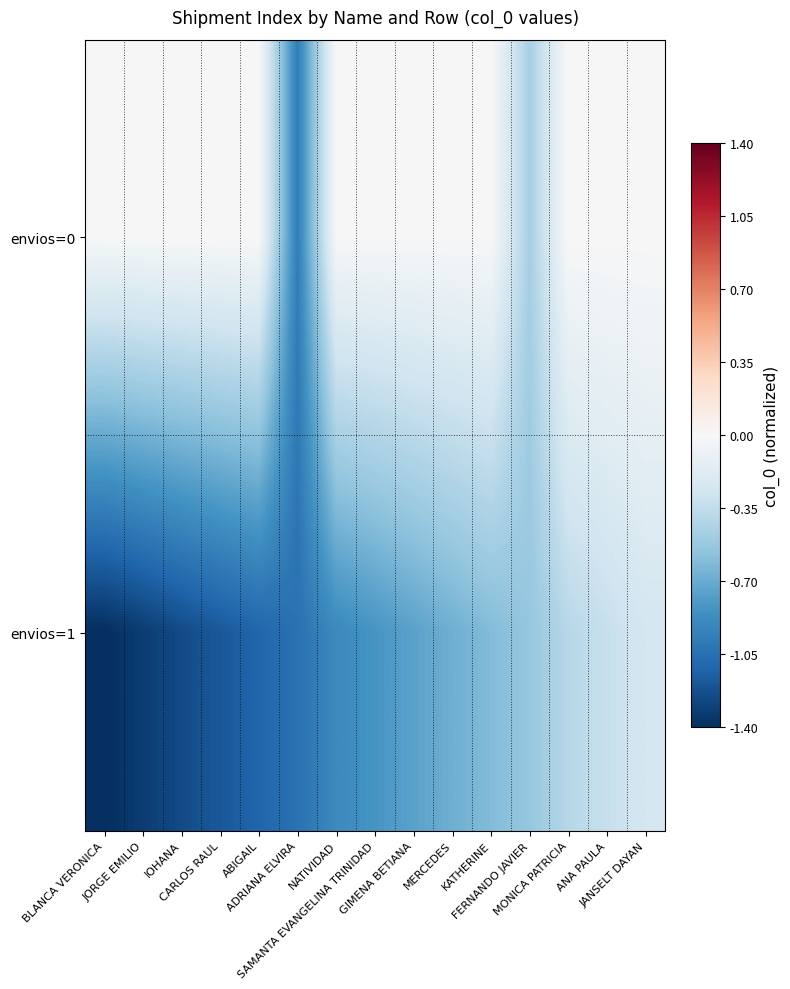

What is the difference between the highest and lowest values at ADRIANA ELVIRA?

0.1